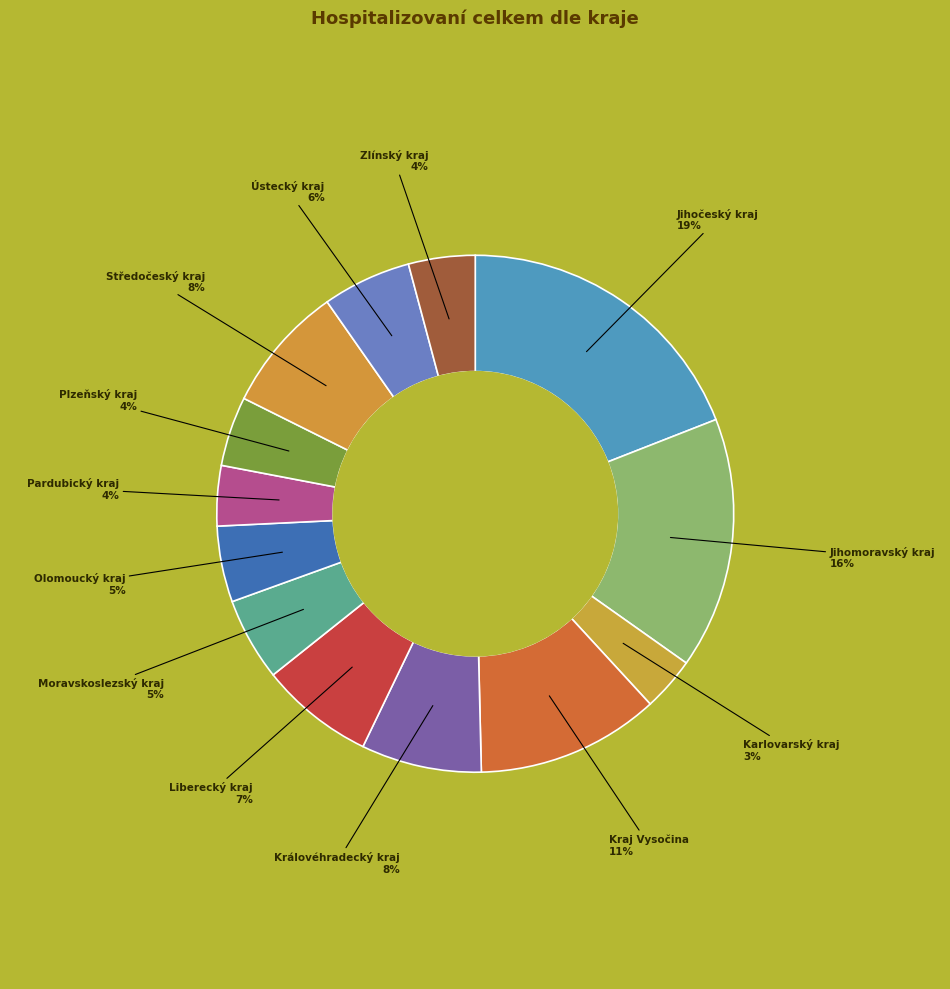

How many segments does this pie chart have?

13